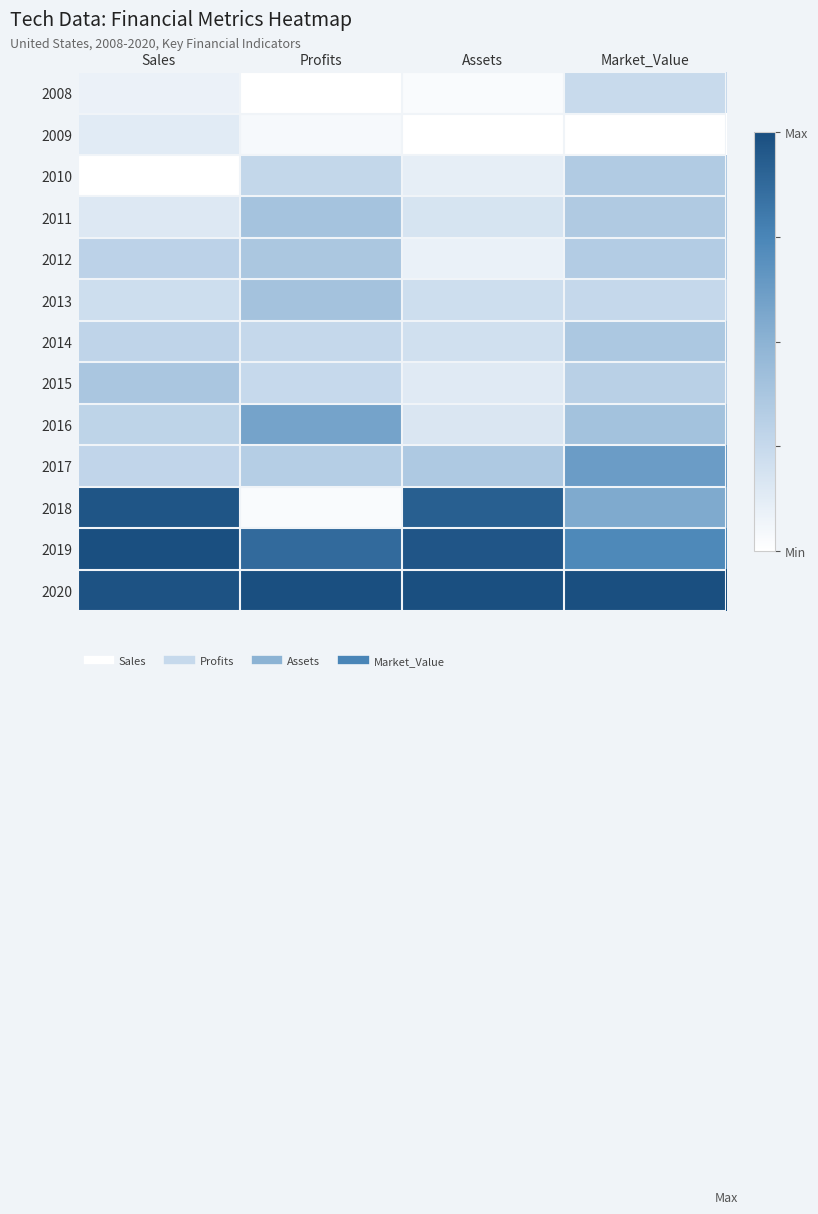

Rank the series at Sales from highest to lowest value.

2019, 2020, 2018, 2015, 2012, 2016, 2014, 2017, 2013, 2011, 2009, 2008, 2010